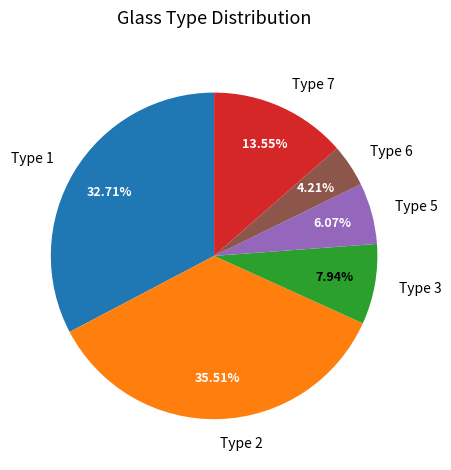

To the nearest percent, what is the difference between the largest and smallest slice percentages?

31%